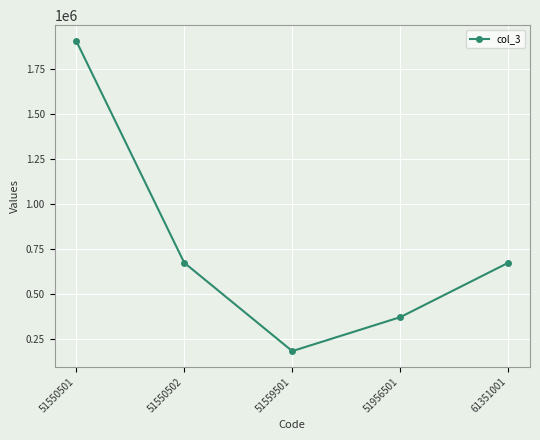

What is the value of the 3rd point from the left?

184800